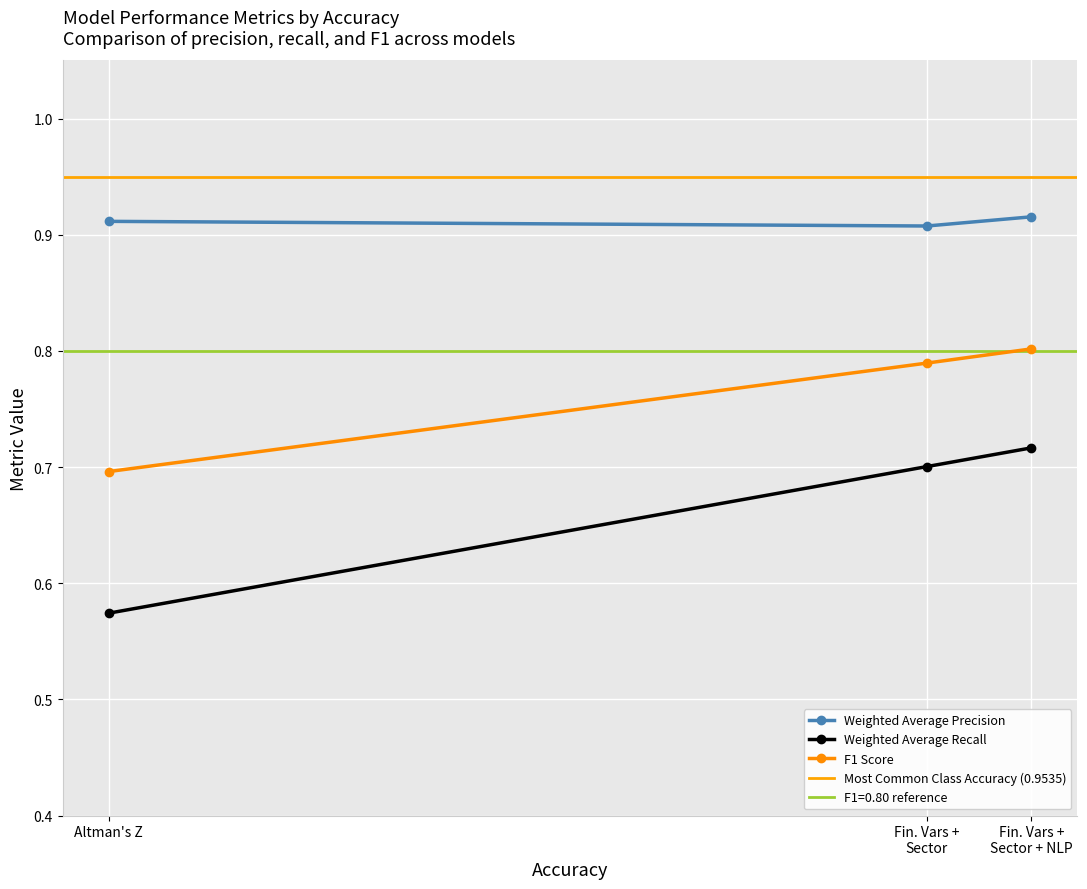

Which label corresponds to the smallest value in the chart?

Altman's Z